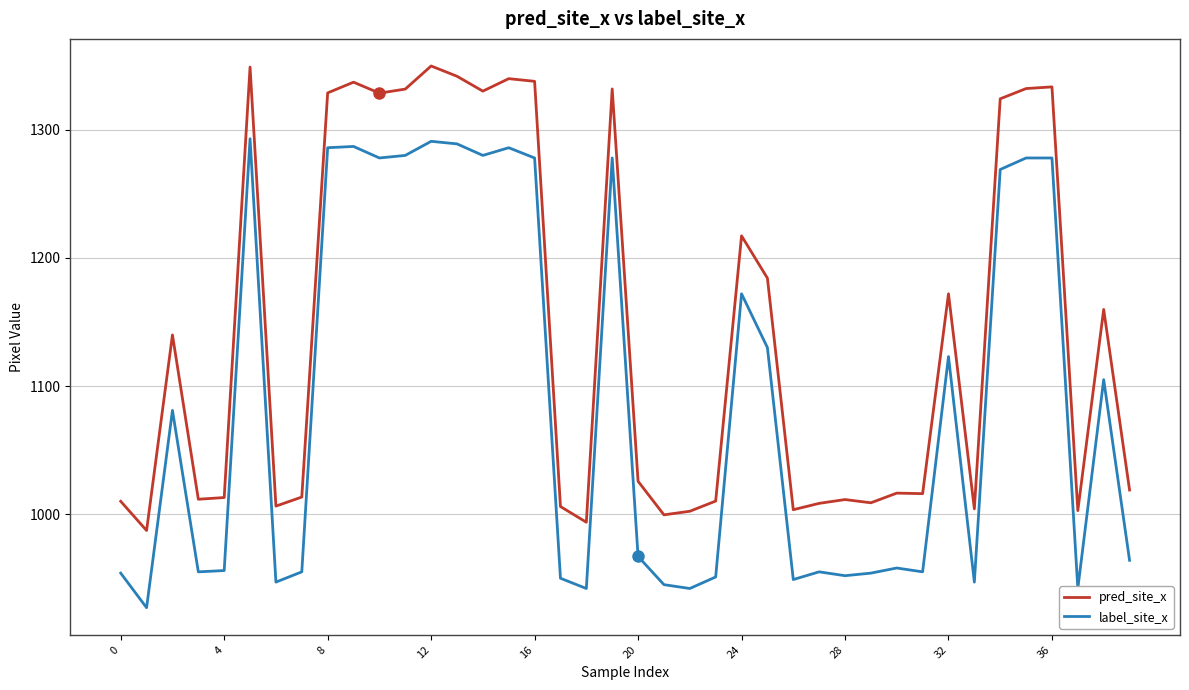

How many values in the pred_site_x series are below 1025?

20